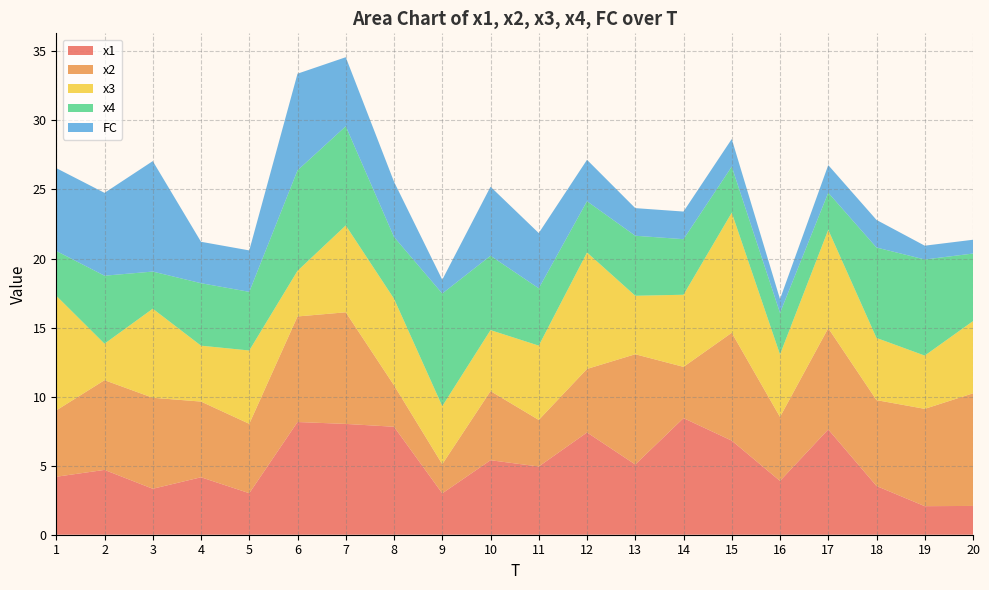

Reading left to right, transcribe all the data shown in this chart.

x1: 4.2	4.7	3.3	4.2	3.0	8.2	8.0	7.8	3.0	5.4	4.9	7.4	5.1	8.4	6.8	3.9	7.6	3.5	2.1	2.1
x2: 4.8	6.5	6.6	5.5	5.0	7.6	8.1	3.0	2.1	5.0	3.4	4.6	8.0	3.7	7.8	4.6	7.3	6.2	7.0	8.2
x3: 8.3	2.6	6.4	4.0	5.3	3.3	6.3	6.3	4.2	4.4	5.4	8.4	4.2	5.2	8.7	4.5	7.1	4.5	3.9	5.2
x4: 3.2	4.9	2.7	4.5	4.2	7.3	7.2	4.5	8.2	5.4	4.2	3.7	4.3	4.0	3.3	3.0	2.7	6.5	7.0	4.9
FC: 6.0	6.0	8.0	3.0	3.0	7.0	5.0	4.0	1.0	5.0	4.0	3.0	2.0	2.0	2.0	1.0	2.0	2.0	1.0	1.0